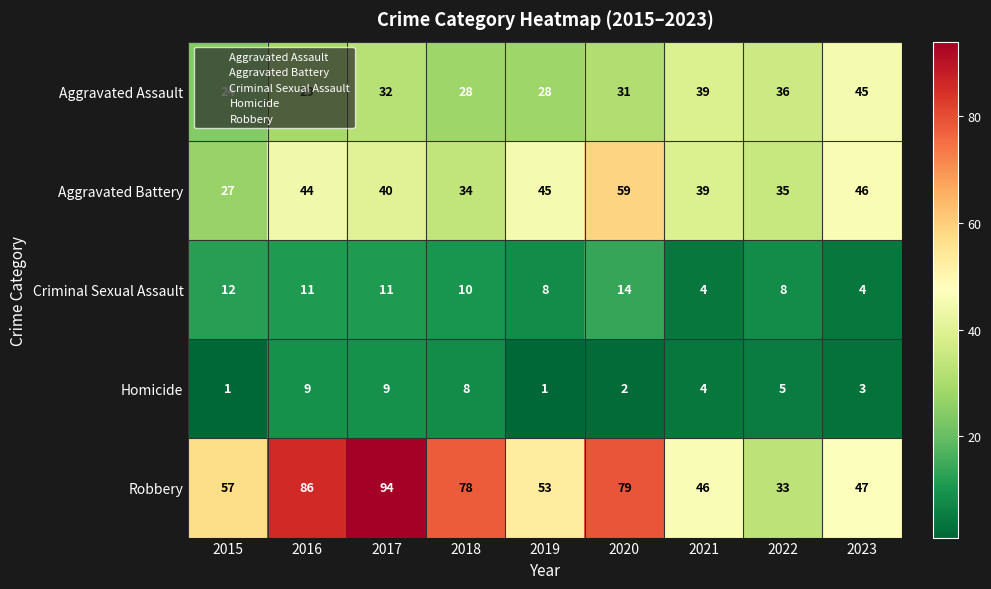

What is the maximum value for Aggravated Battery?

59